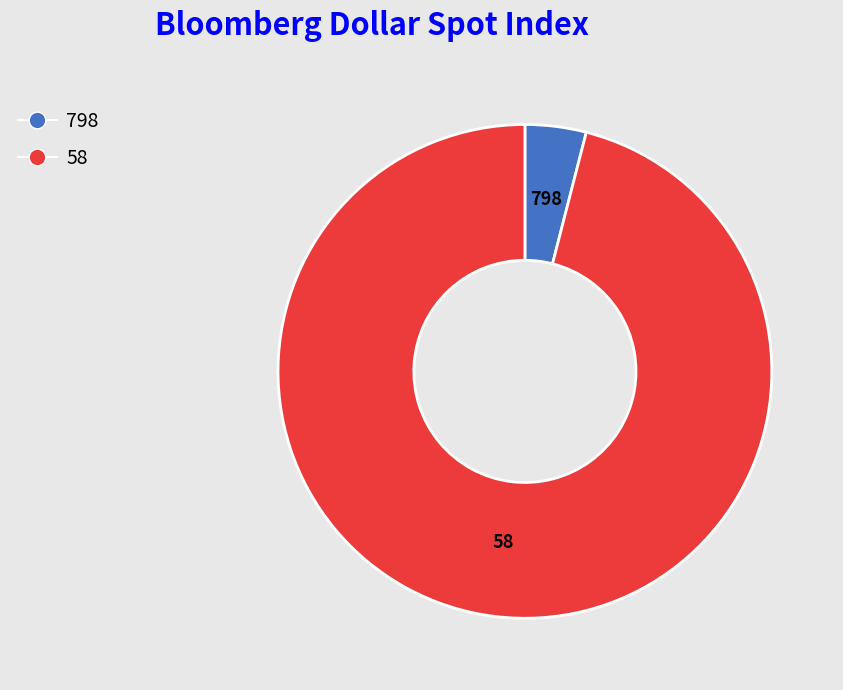

What is the smallest slice in the pie chart?

798